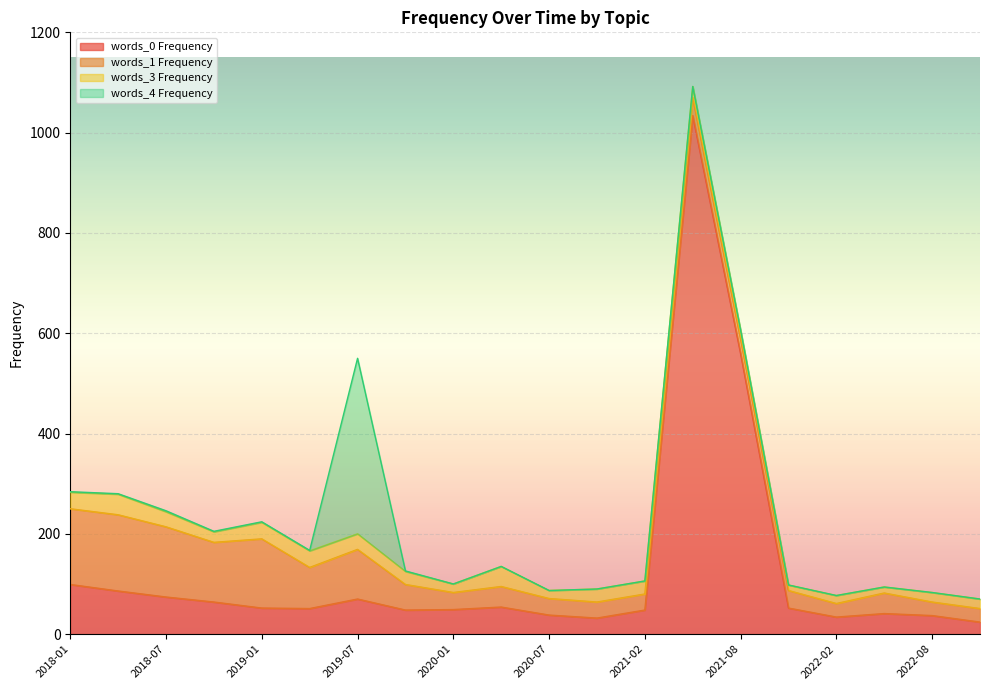

What is the difference between the maximum and second lowest values in the words_1 Frequency series?

125